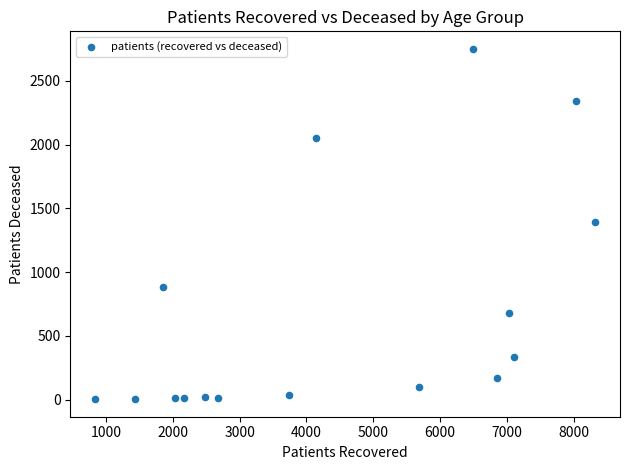

What is the range of Y values (max minus min)?

2749